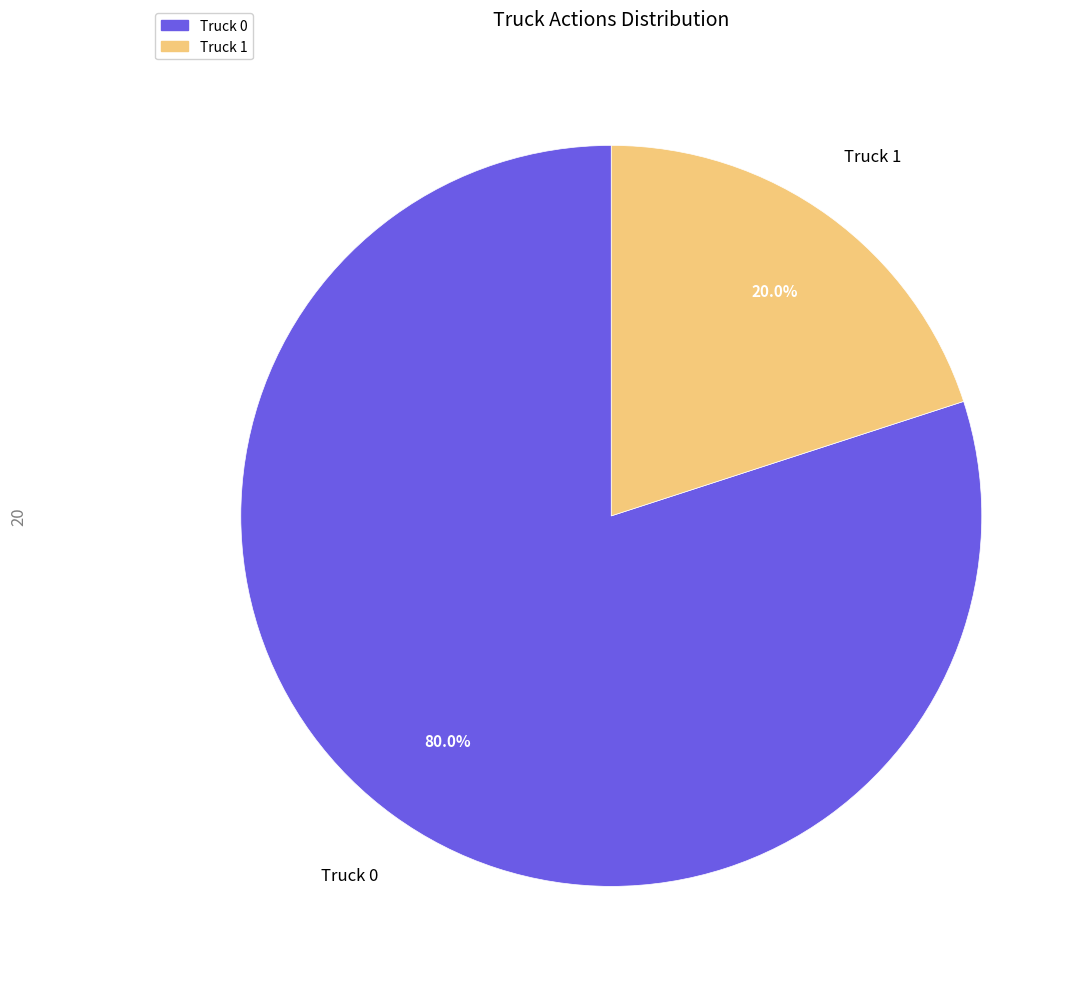

What is the largest slice in the pie chart?

Truck 0